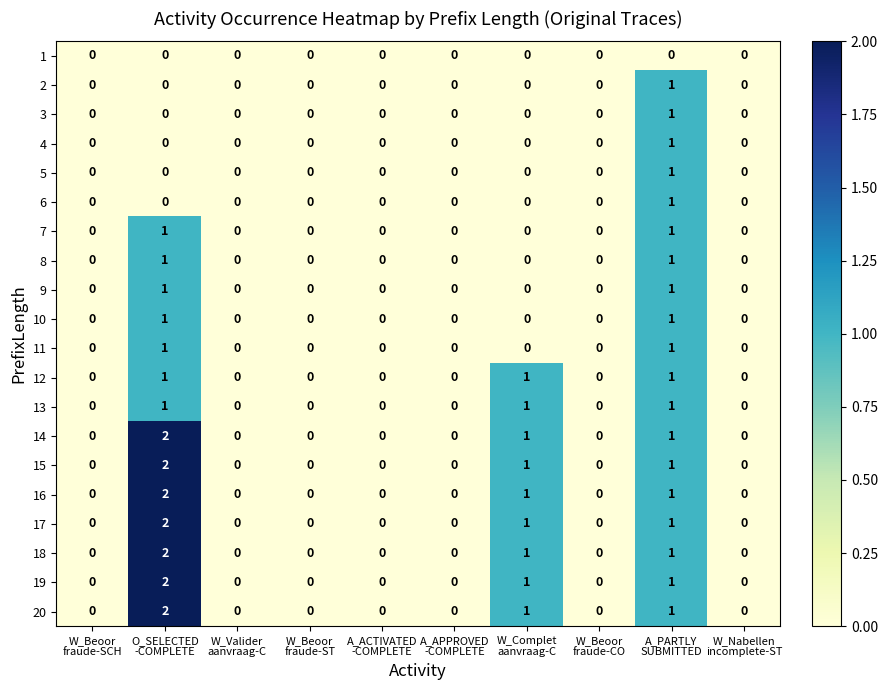

How many data points in 5 are above 0?

1